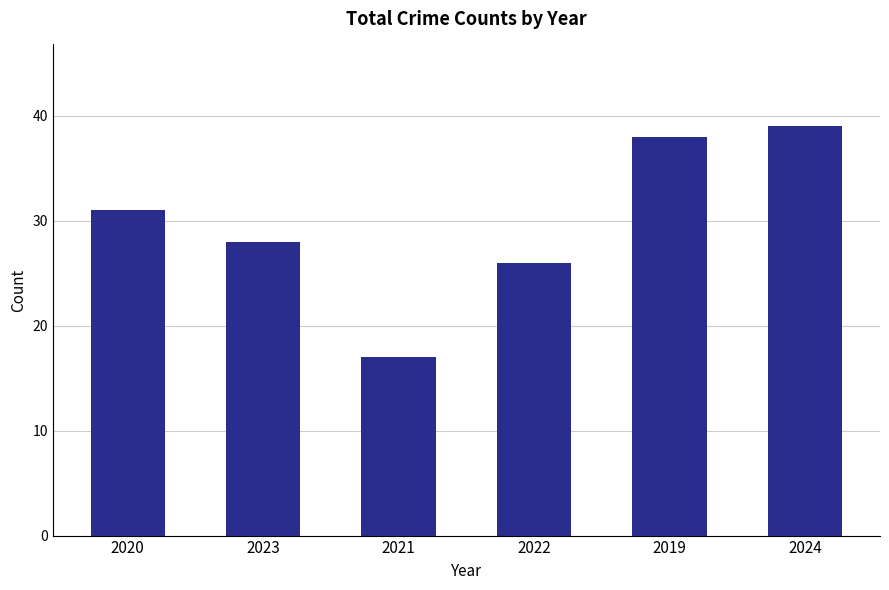

List the labels in order of value, largest first.

2024, 2019, 2020, 2023, 2022, 2021